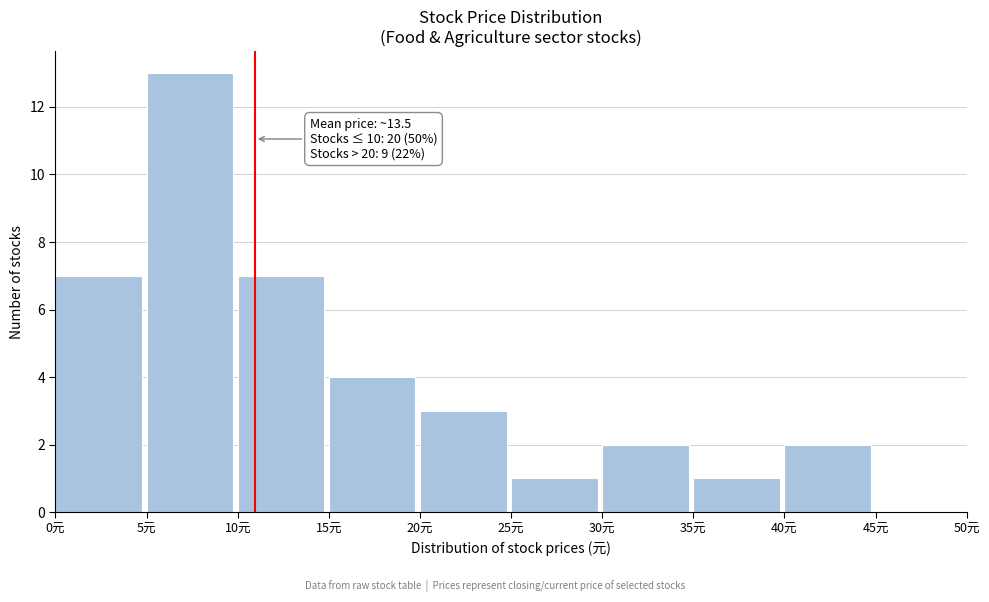

Over which range of the x-axis is the bar tallest?

5 to 10